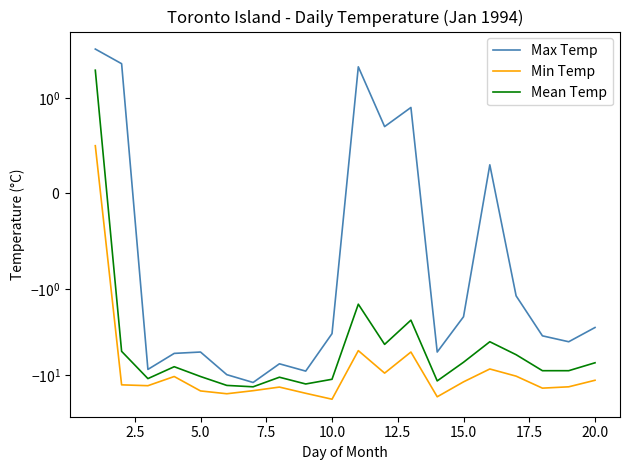

How many series are shown in this chart?

3